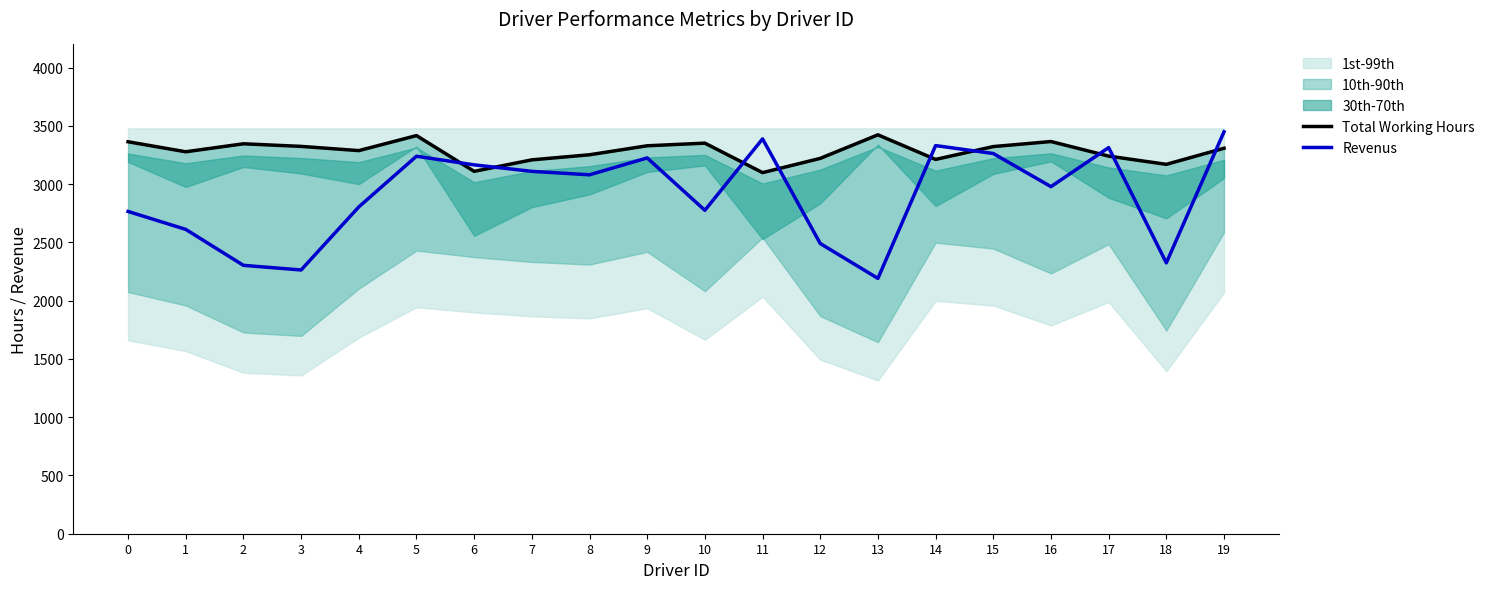

Is this an area chart (filled region under the line)?

No